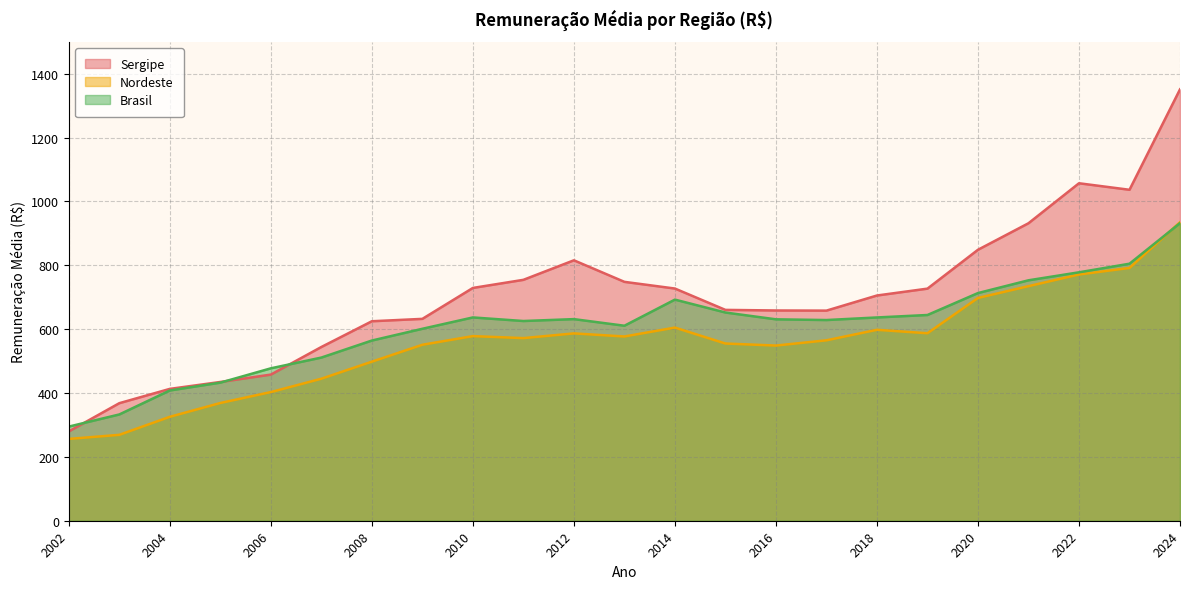

True or false: Sergipe and Nordeste intersect in this chart.

False